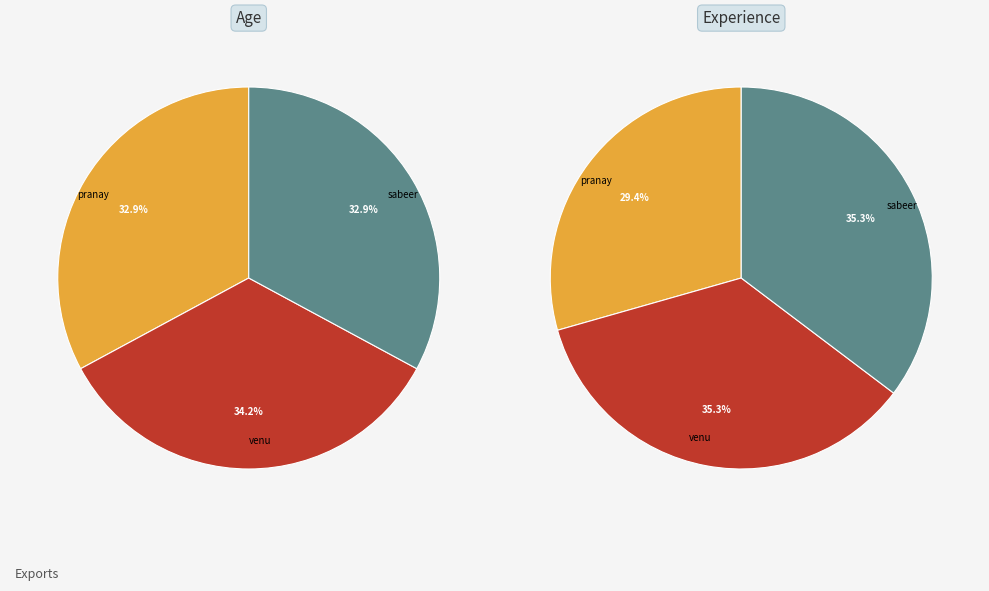

Which has a higher value, pranay or sabeer?

pranay